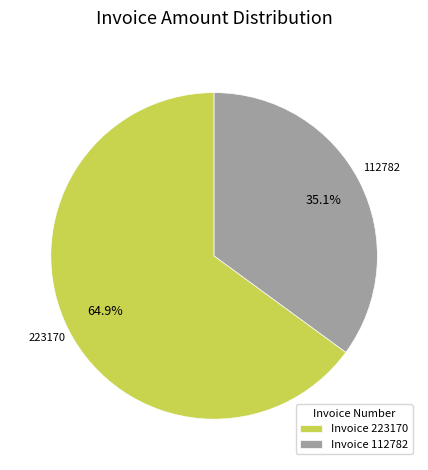

What is the ratio of the value at Invoice 112782 to the value at Invoice 223170?

0.5